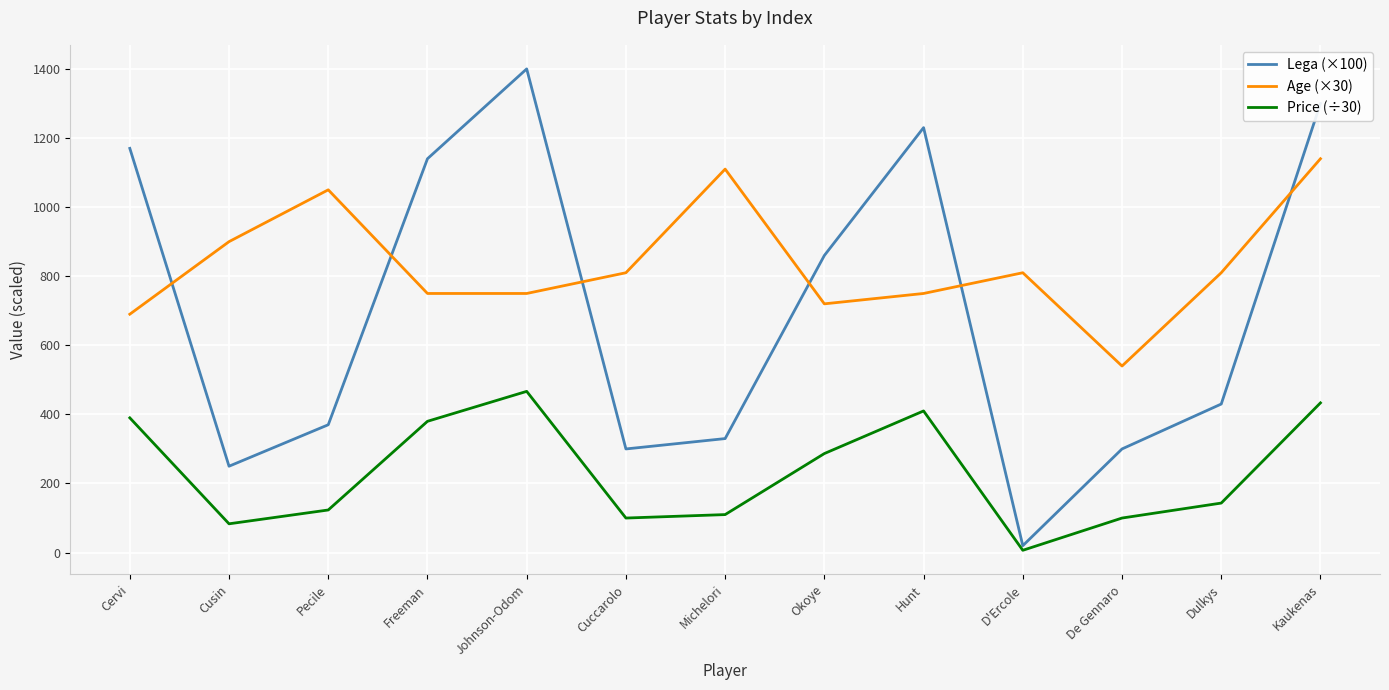

What are all the series names shown in the legend?

Lega (×100), Age (×30), Price (÷30)